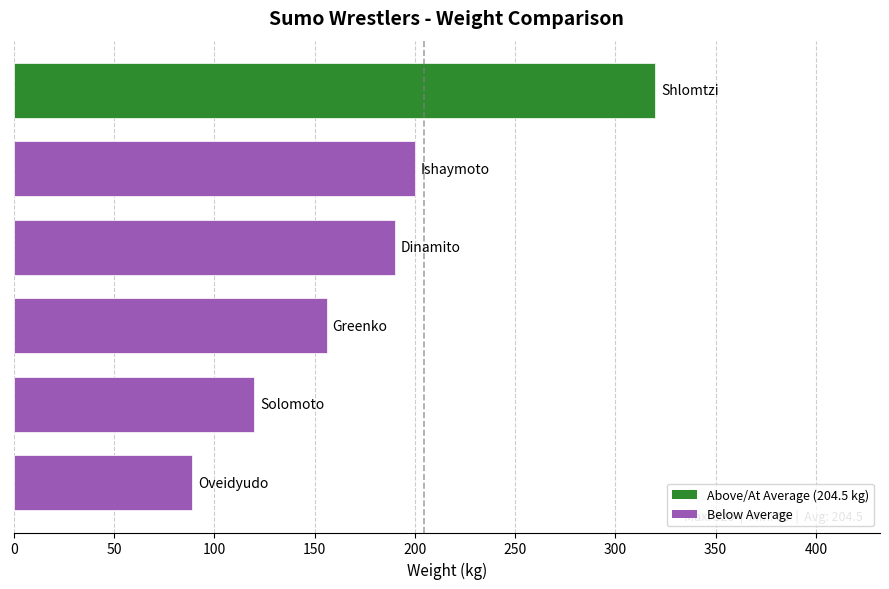

What is the smallest value displayed?

89